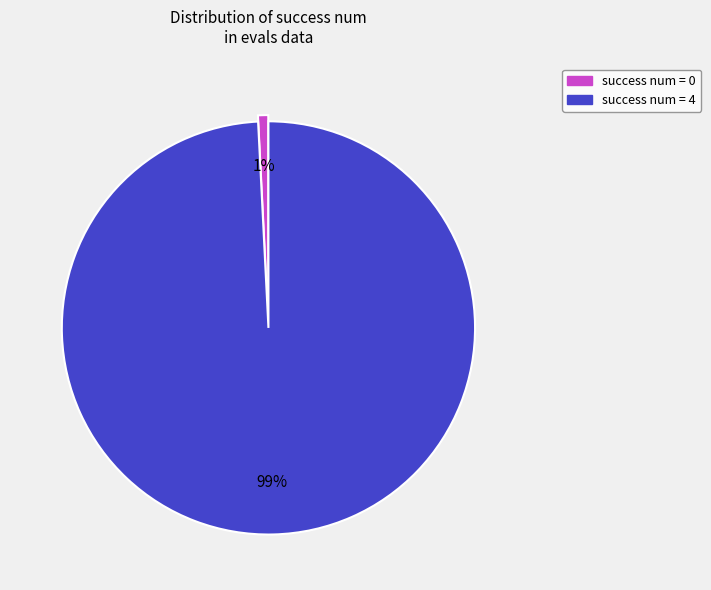

To the nearest percent, what is the difference between the largest and smallest slice percentages?

98%